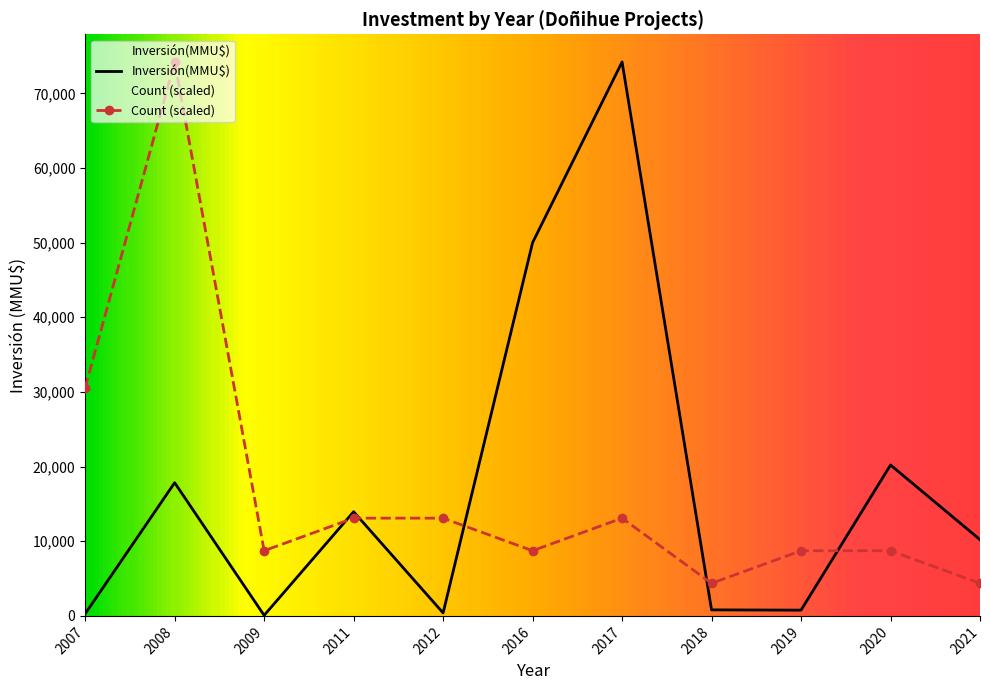

What is the sum of the Count (scaled) values at 2012 and 2017?

26188.2